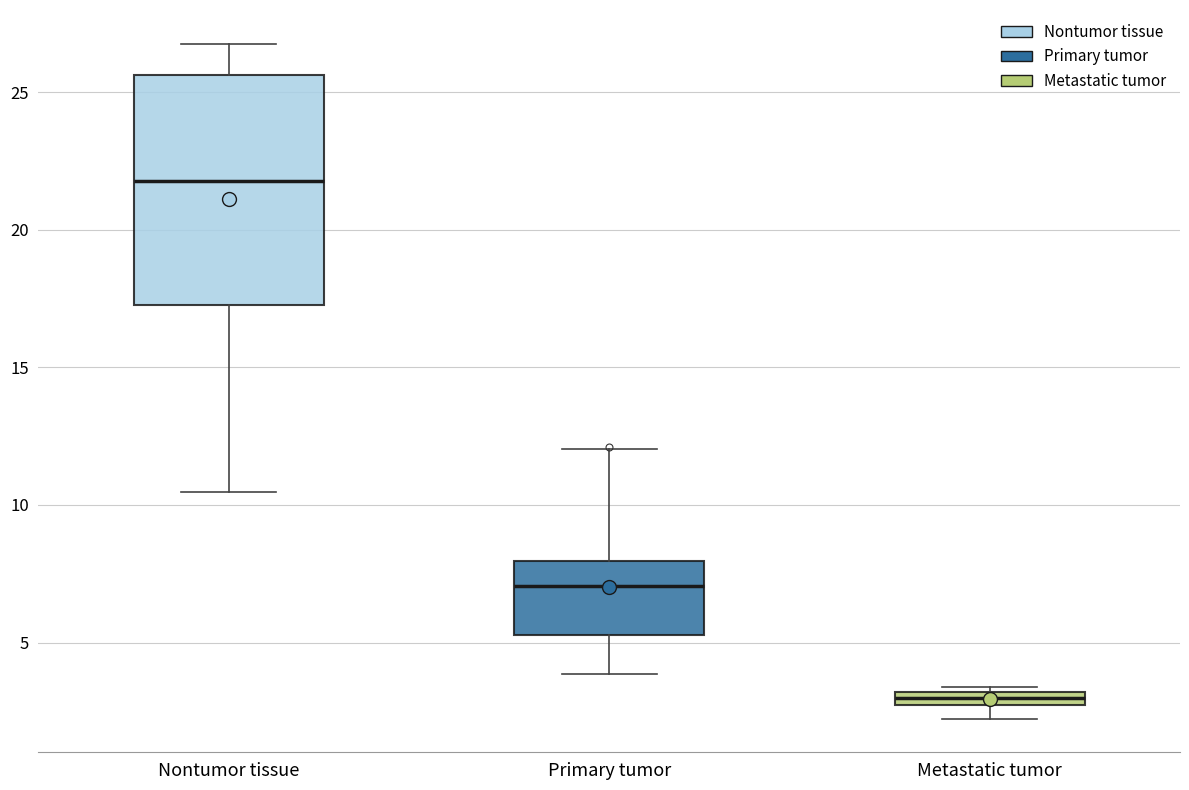

Which box has the highest median line?

Nontumor tissue